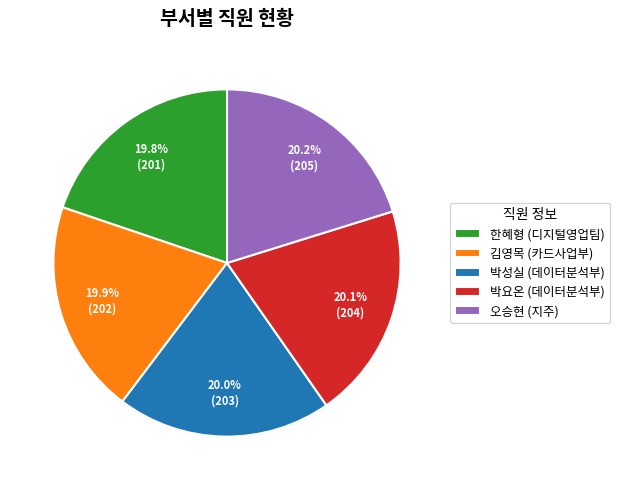

To the nearest percent, what percentage of the pie is 박요온?

20%